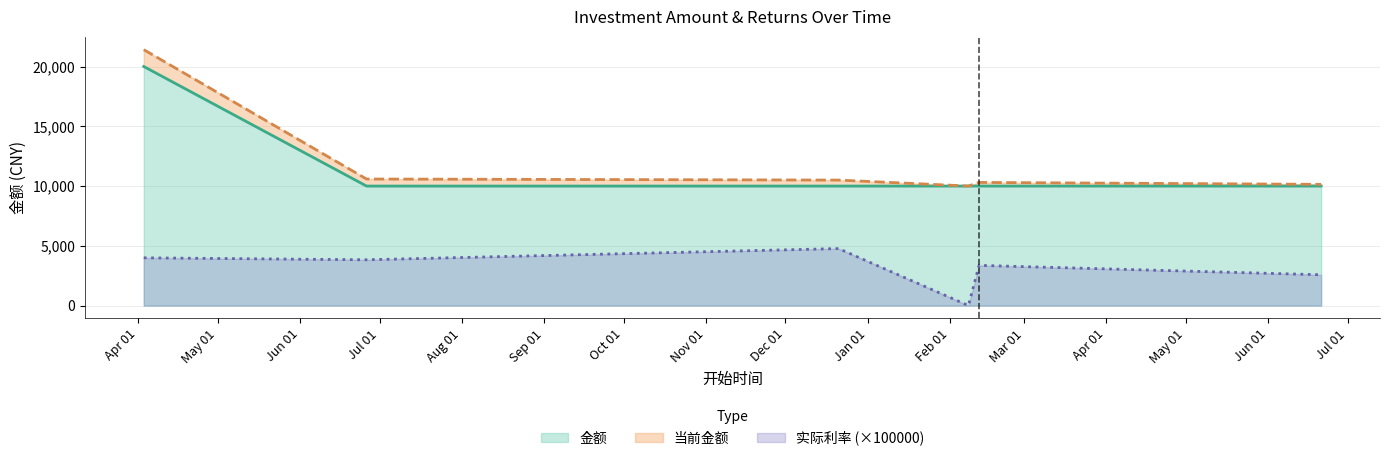

True or false: 实际利率_scaled and 金额 cross at least once.

False